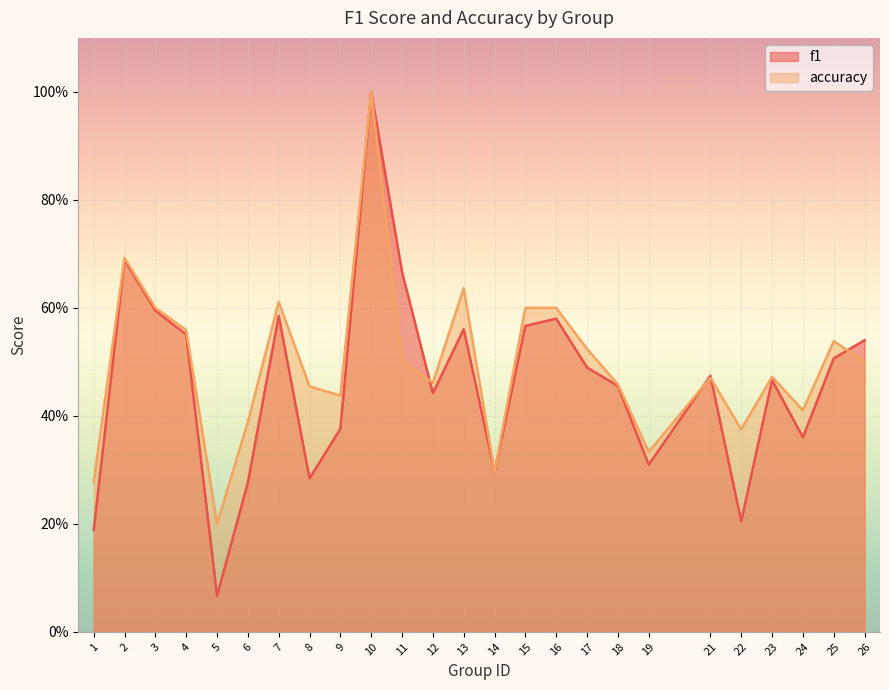

How many distinct data groups are displayed?

2